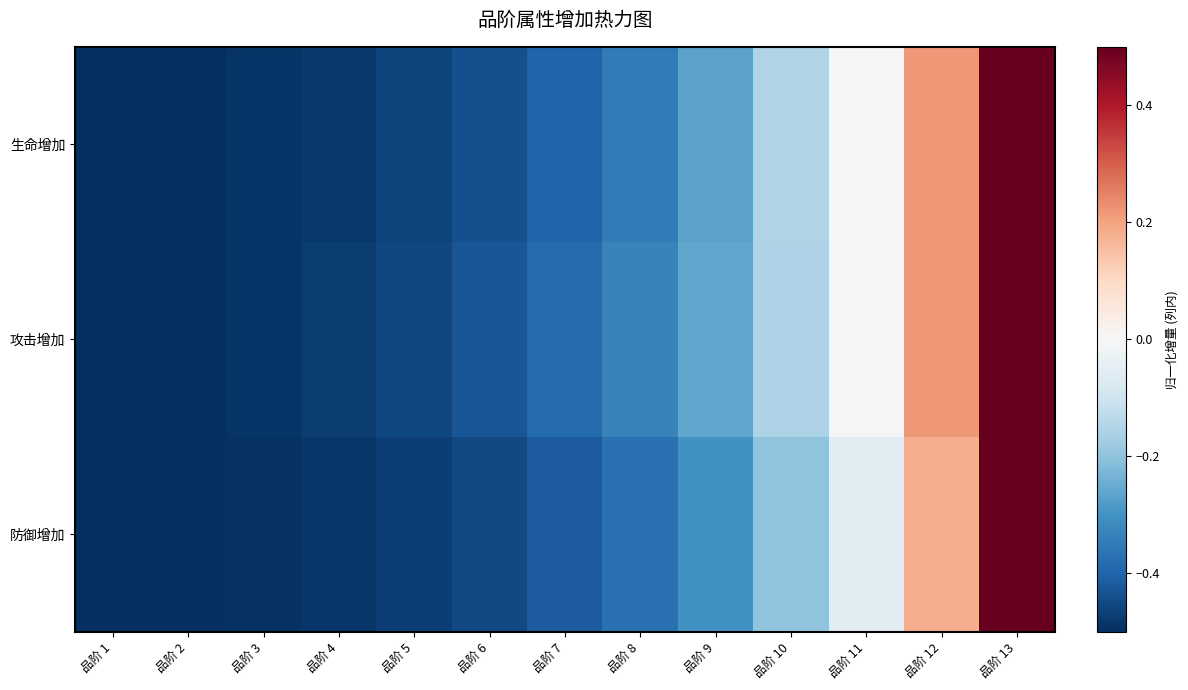

Which label corresponds to the largest value in the chart?

品阶 13